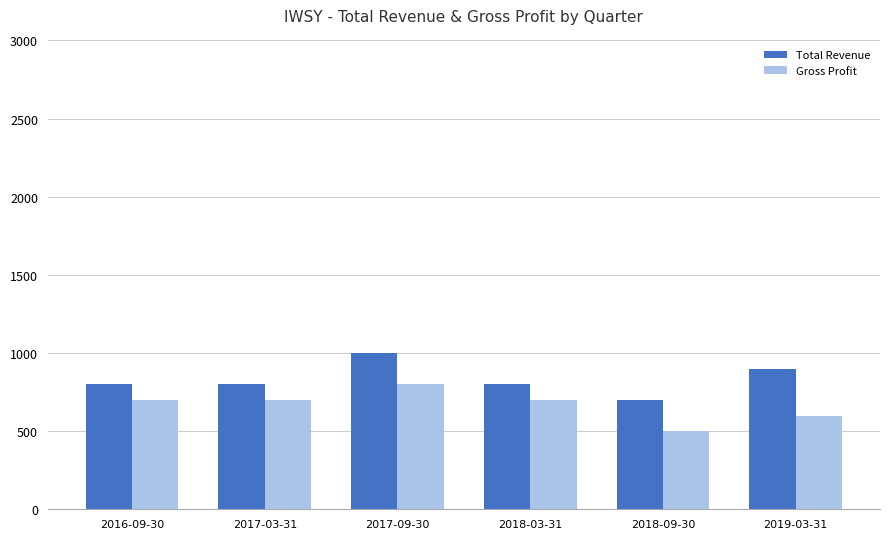

What is the average value of the Total Revenue series?

833